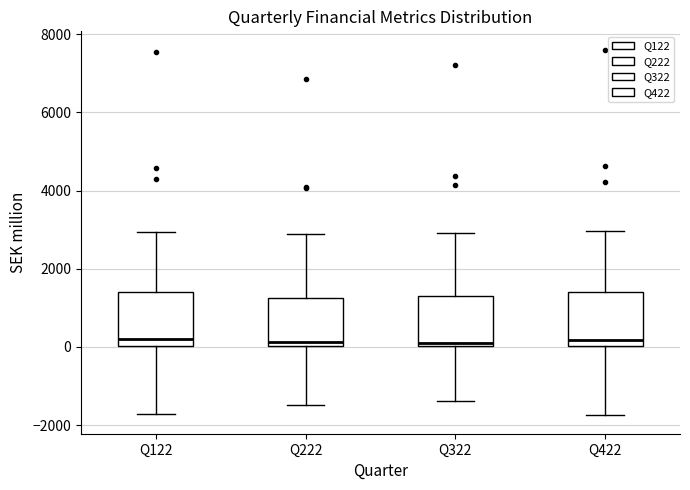

Reading left to right, transcribe this box plot: for each box, give where its median line is, the range the box spans, and where its two whiskers end, as read against the y-axis. The values are not printed on the chart, so give them approximately, as read against the axis.

Q122: median 200, box 0 to 1400, whiskers -1800 to 3000
Q222: median 200, box 0 to 1200, whiskers -1400 to 2800
Q322: median 200, box 0 to 1400, whiskers -1400 to 3000
Q422: median 200, box 0 to 1400, whiskers -1800 to 3000